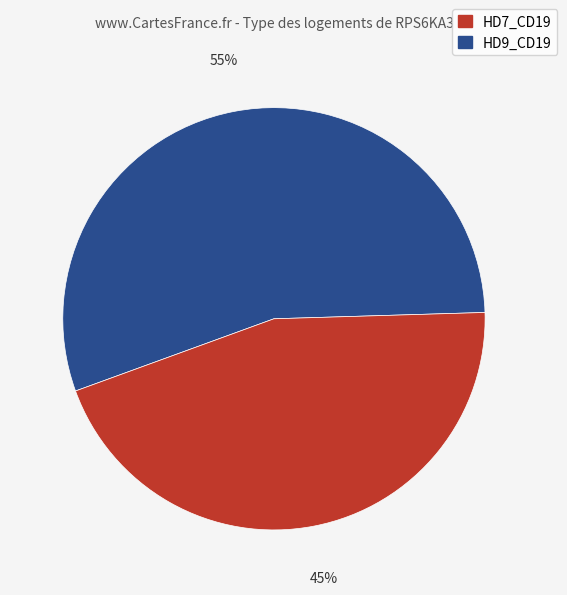

To the nearest percent, what is the difference between the largest and smallest slice percentages?

10%